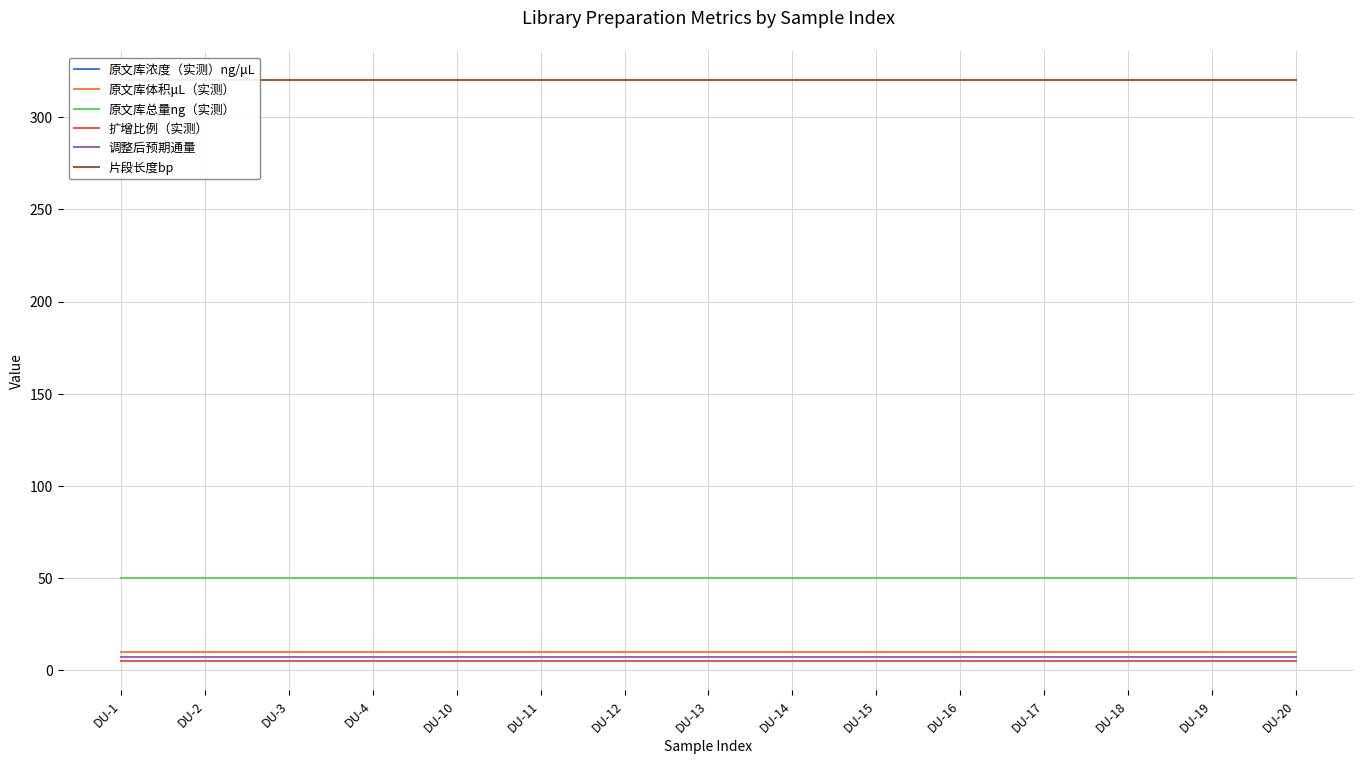

At which label does 原文库体积μL（实测） reach its minimum?

DU-1